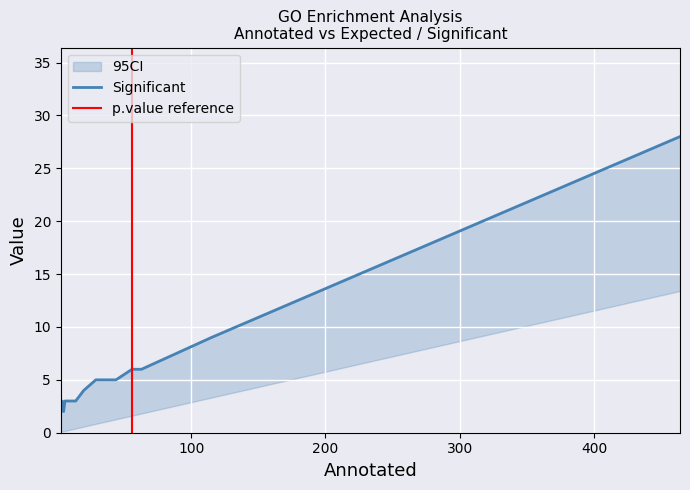

List the labels in order of Expected value, largest first.

464, 115, 63, 56, 44, 37, 29, 20, 14, 14, 14, 7, 6, 6, 5, 5, 4, 3